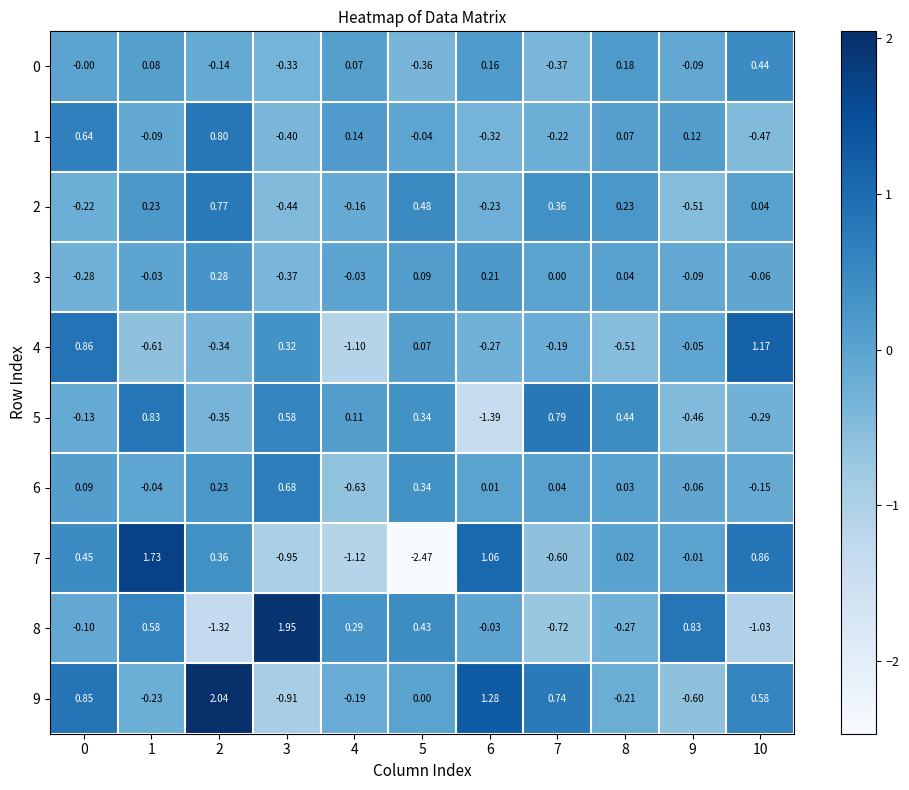

How many data points in 4 are above 0?

4